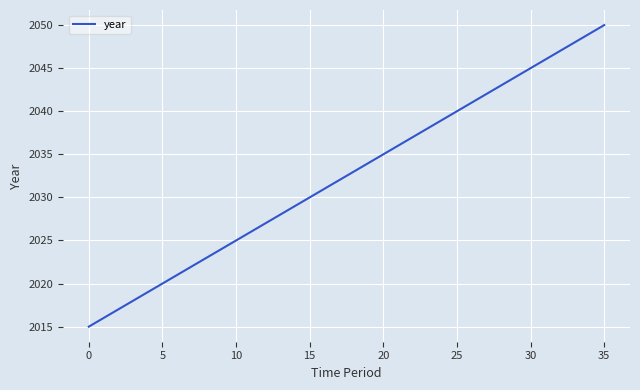

What is the difference between the maximum and minimum values?

35